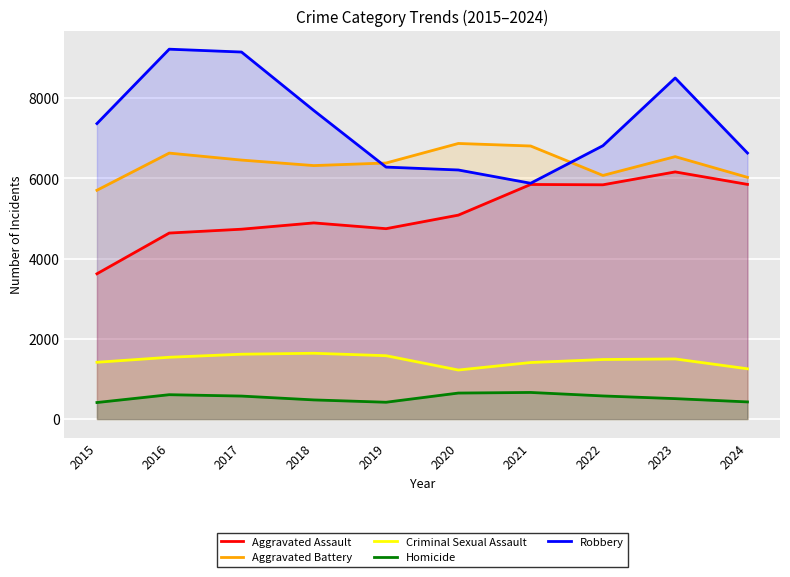

Is it true that Robbery equals 10954 at 2022?

False